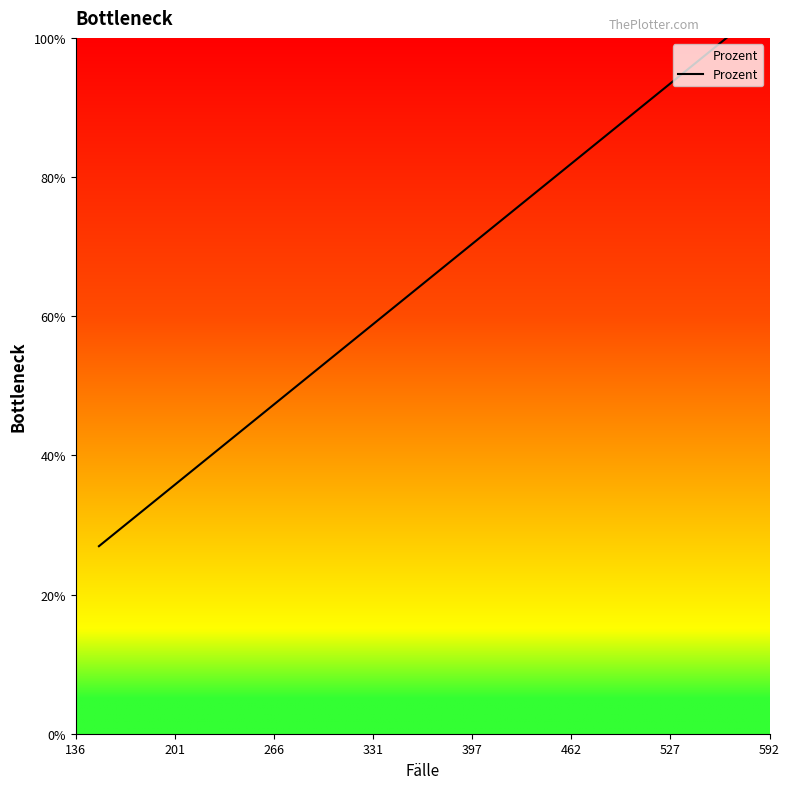

What is the value of the 9th point from the left?

44.9